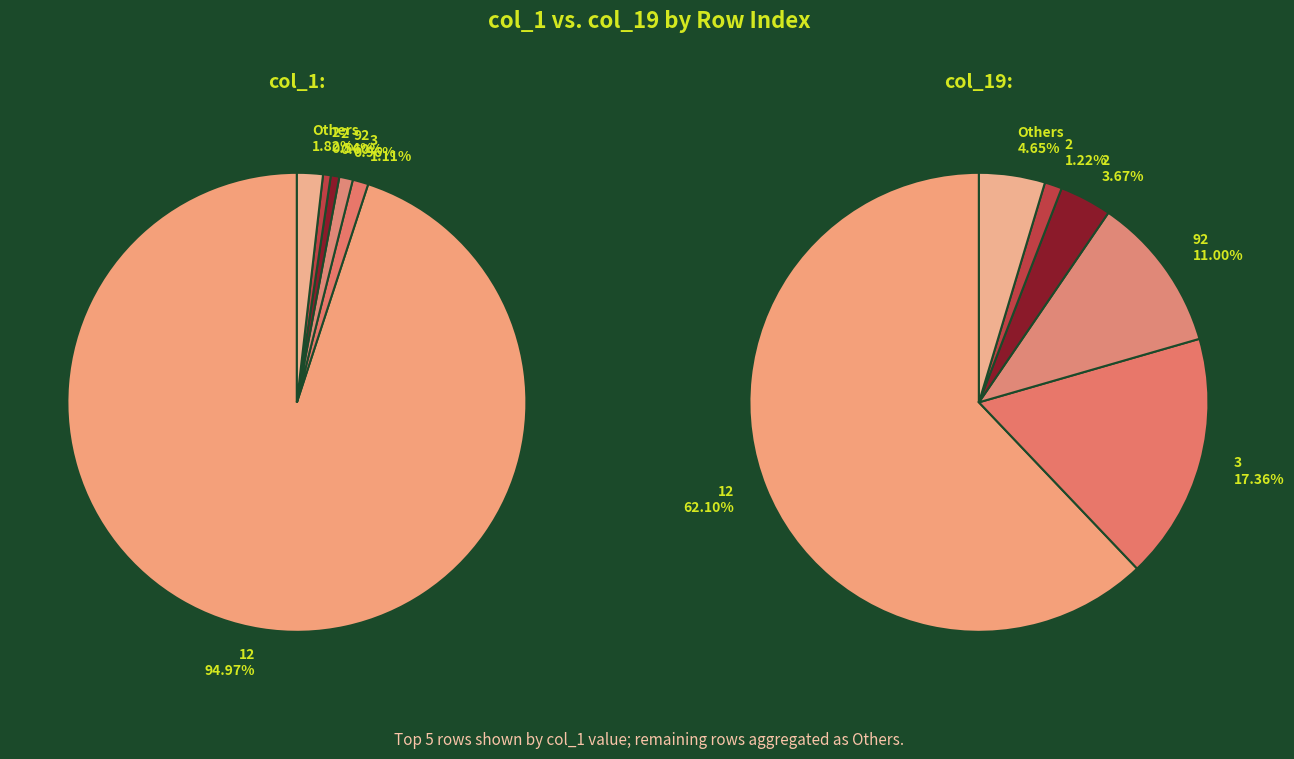

The 1 slice represents 7% of the pie. True or false?

False